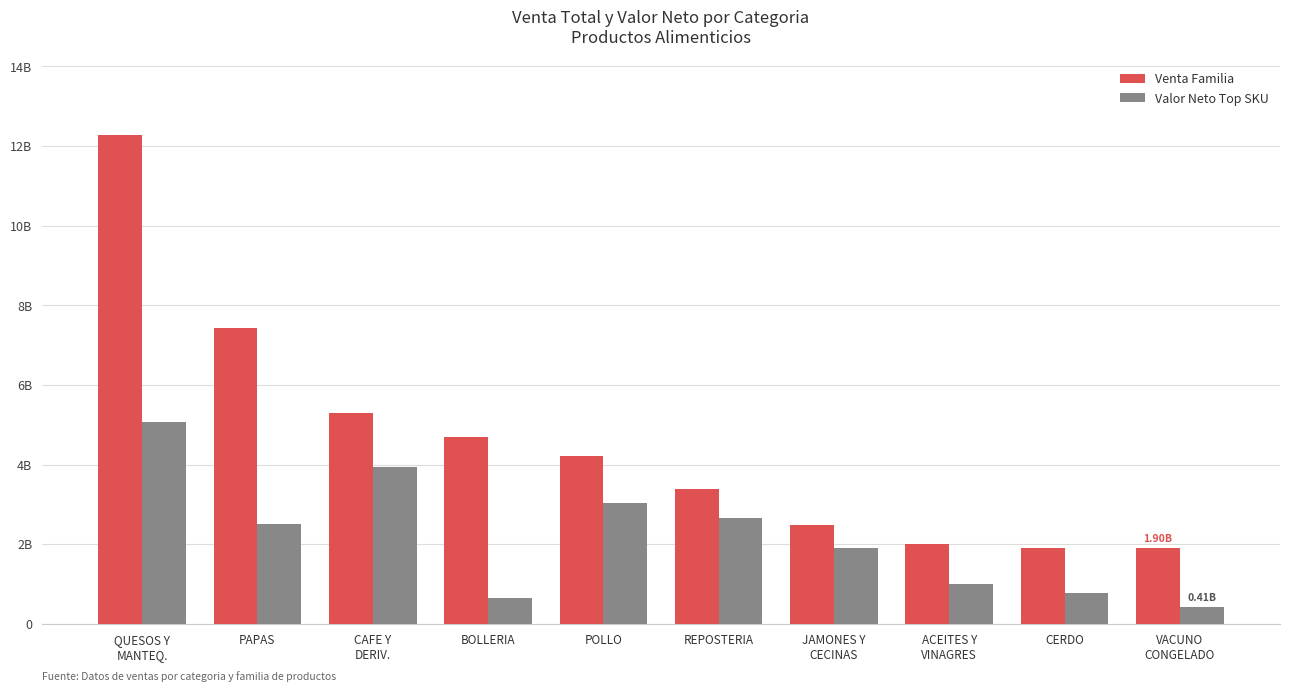

What is the average value of the Venta Familia series?

4558189063